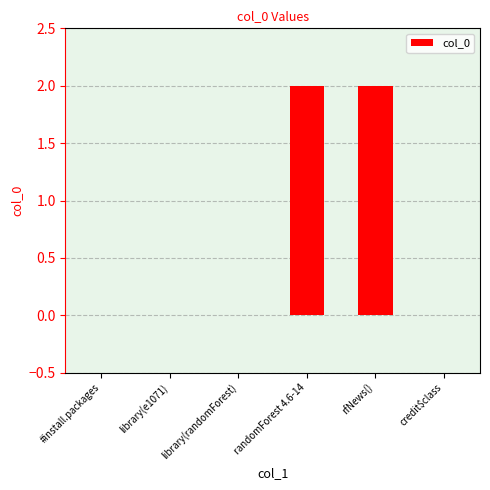

Is it true that the value at credit$class is -1?

False